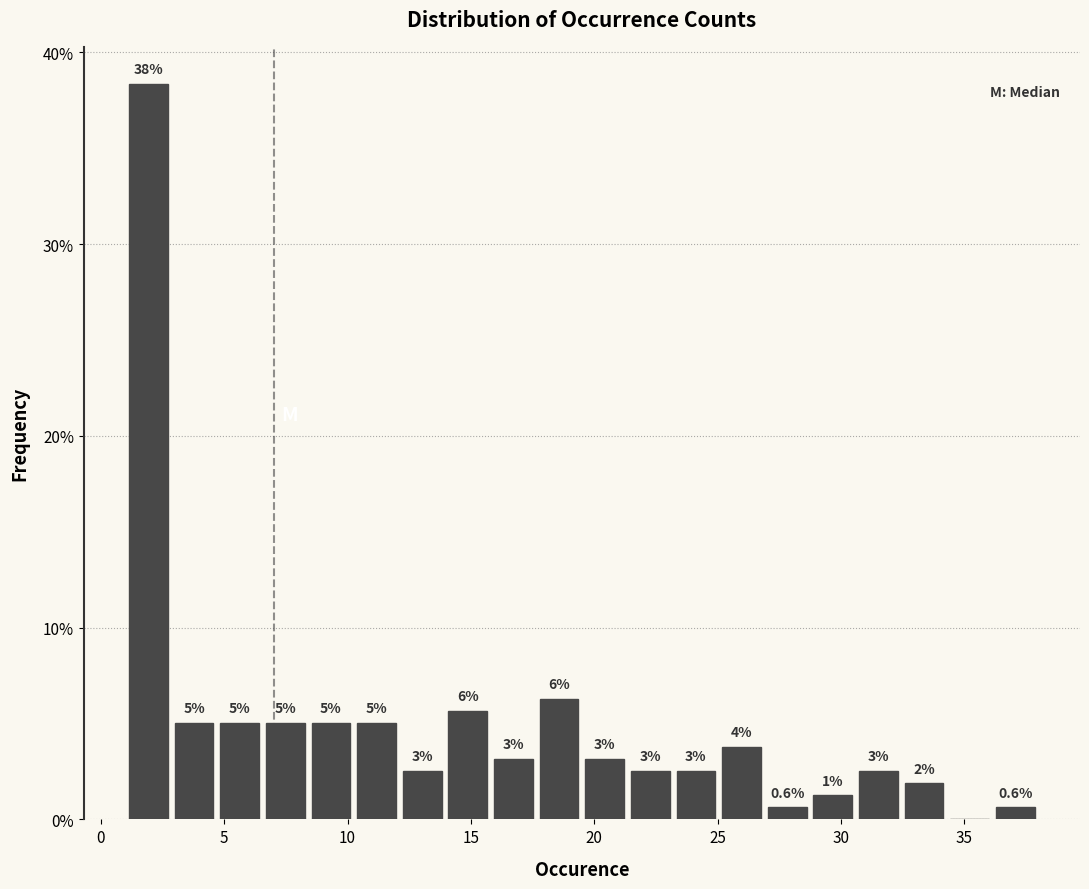

Read against the x-axis, roughly where is the centre of the tallest bar?

2.0